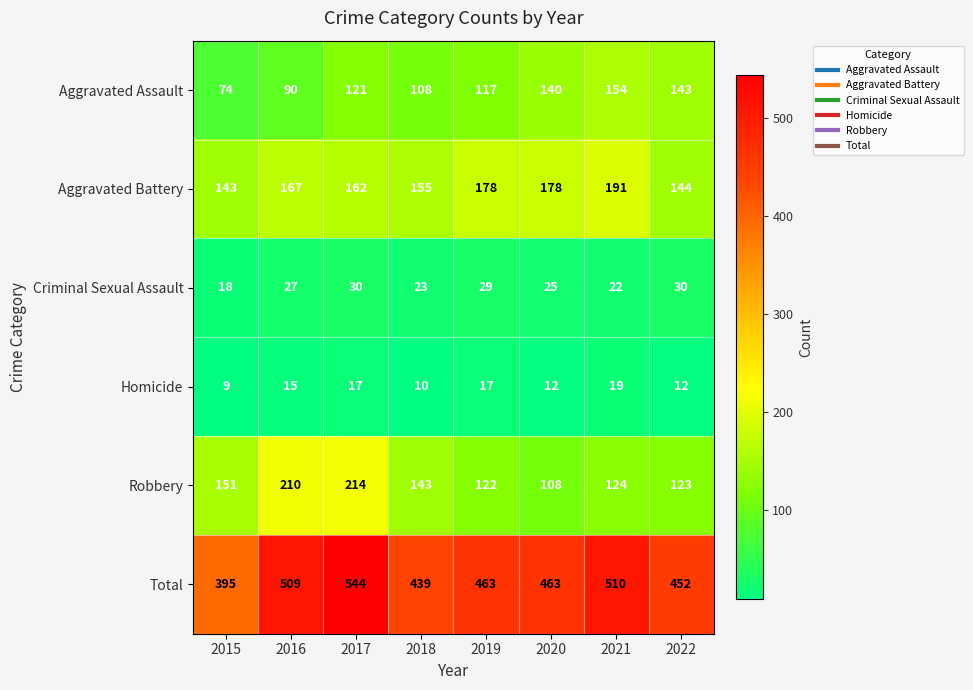

Is it true that Homicide equals 17 at 2019?

True